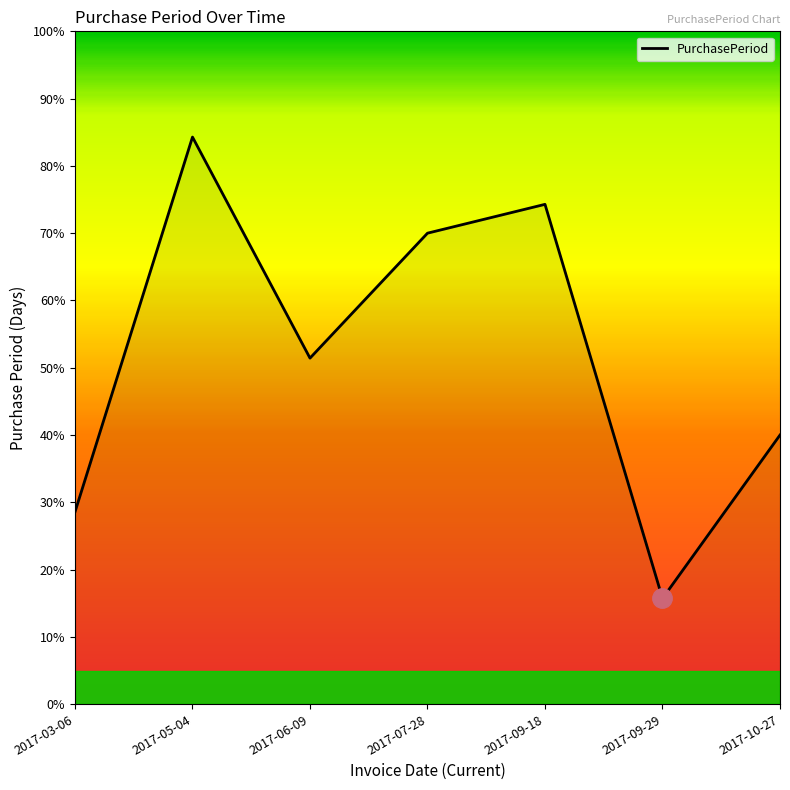

What is the maximum value shown in the chart?

84.3